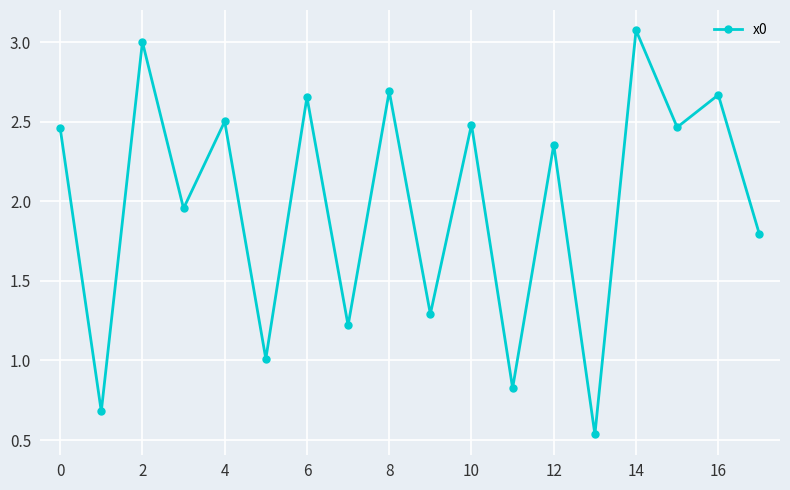

What is the maximum value shown in the chart?

3.1